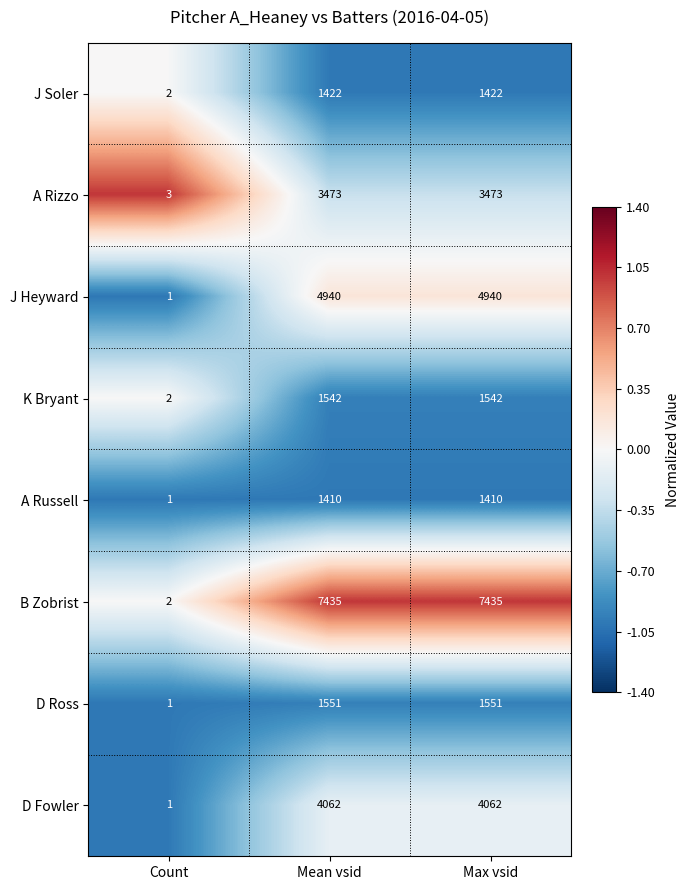

Which series has the widest spread of values?

B Zobrist